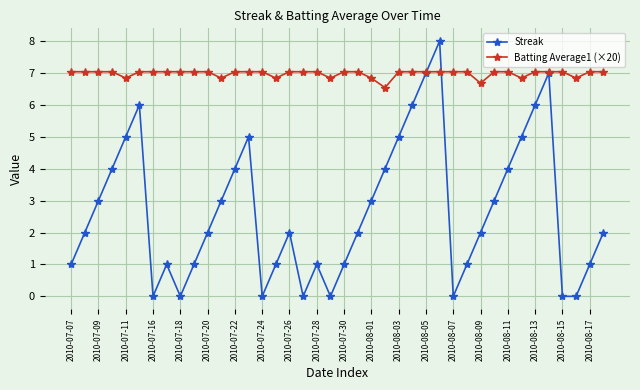

How many interior local peaks does the Streak series have?

7